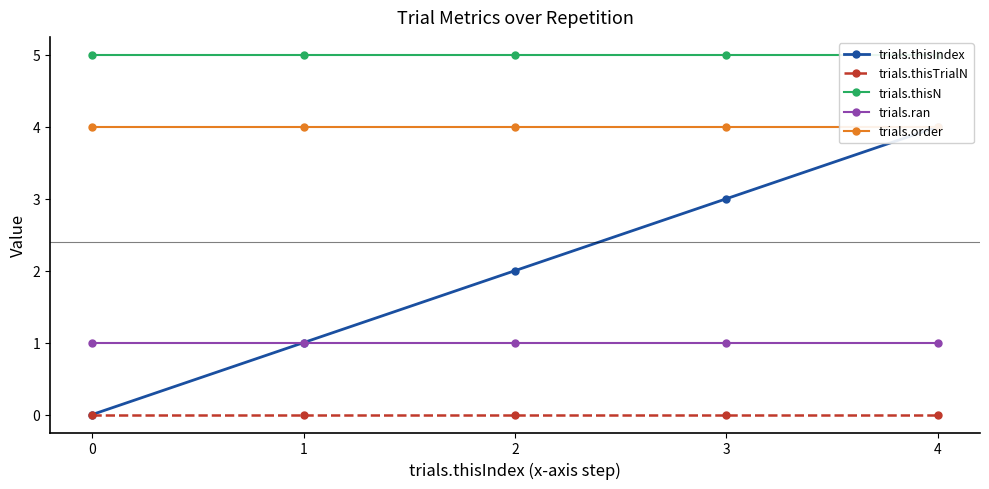

True or false: trials.thisTrialN and trials.ran intersect in this chart.

False